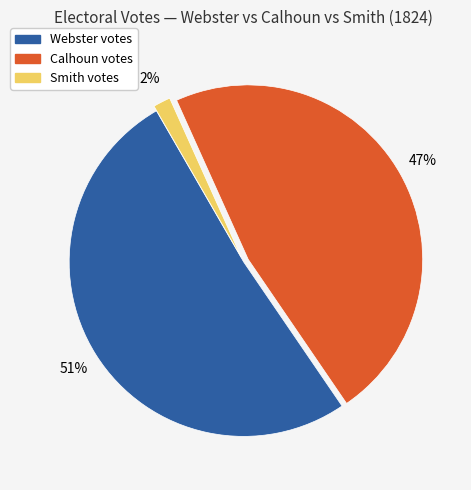

Does any single category account for the majority?

Yes